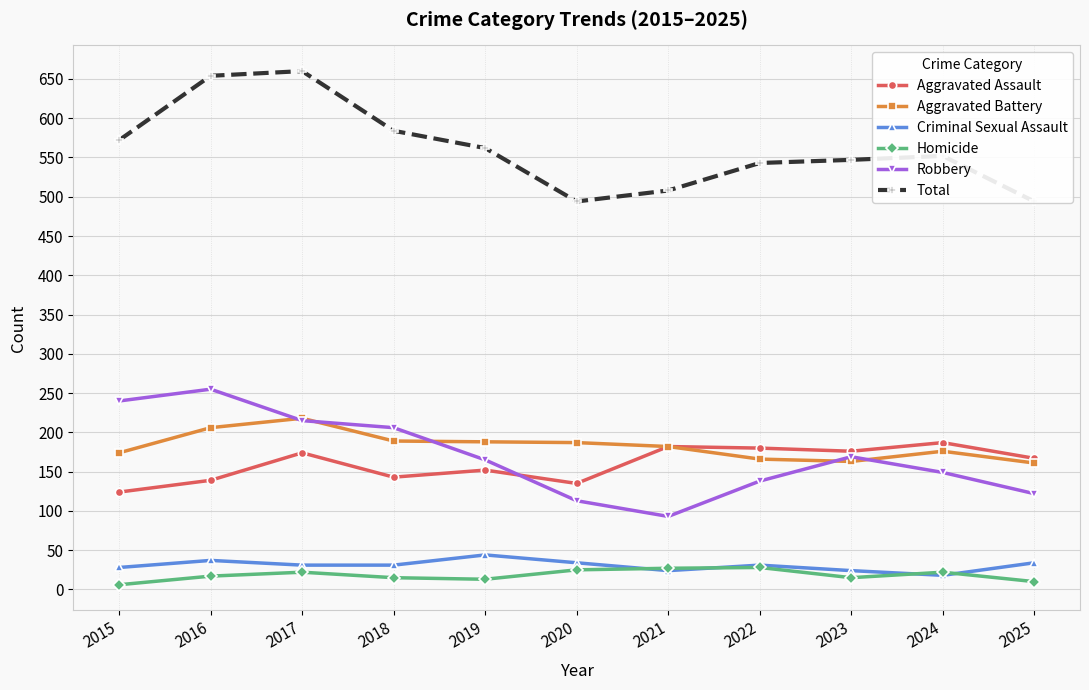

Does the chart display data point markers on the line(s)?

Yes